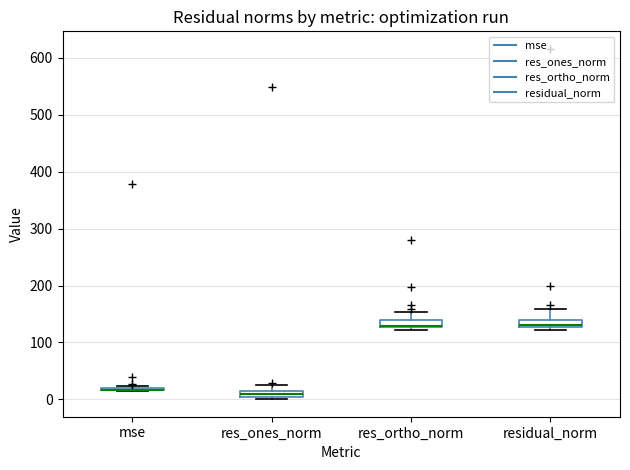

Where is the upper edge of the box for res_ones_norm on the y-axis? The values are not printed on the chart, so give them approximately, as read against the axis.

10